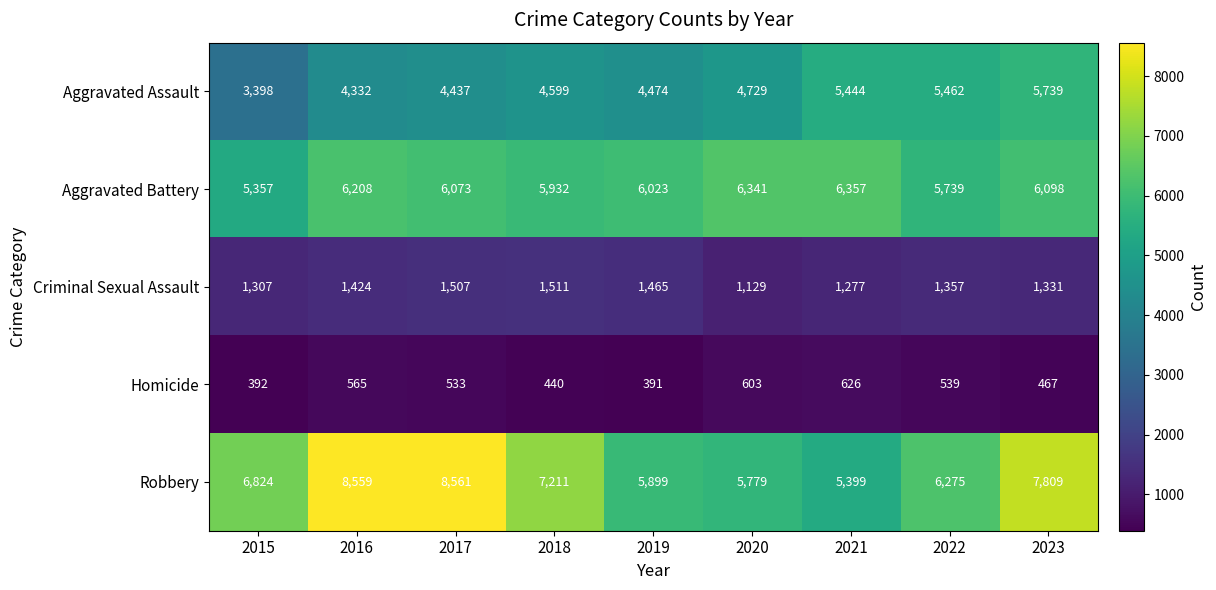

What is the sum of the Robbery values at 2018 and 2017?

15772